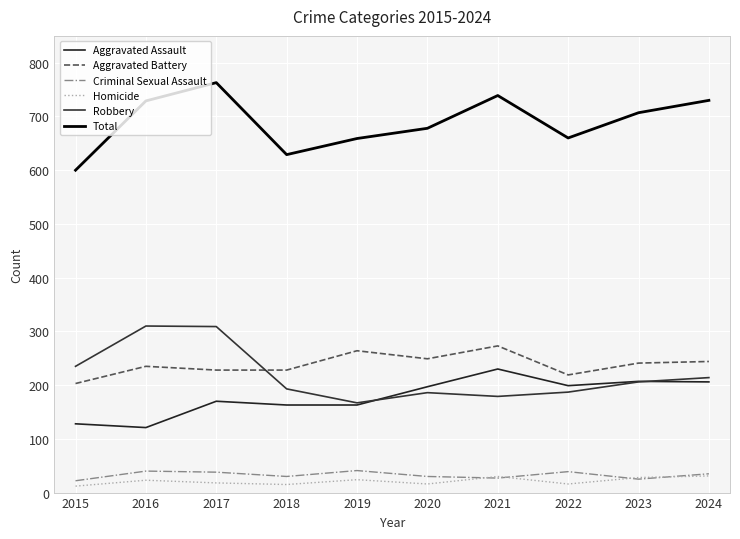

In Robbery, how many points are lower than both neighbors (excluding endpoints)?

2